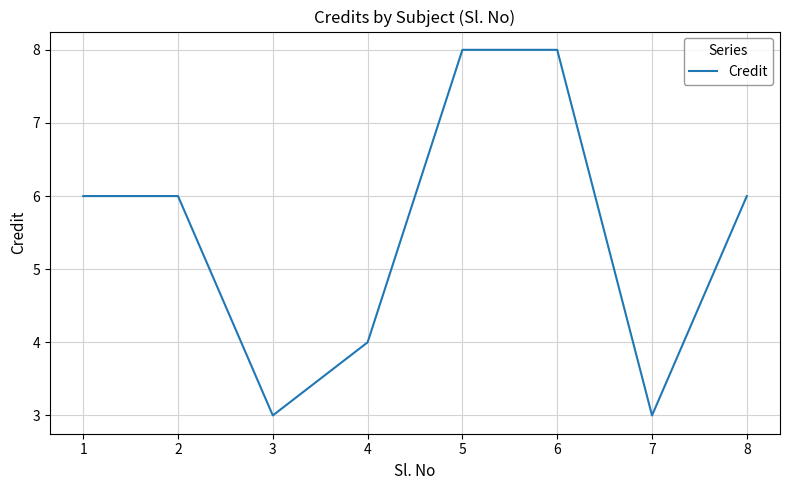

What is the ratio of the value at 6 to the value at 3?

2.7